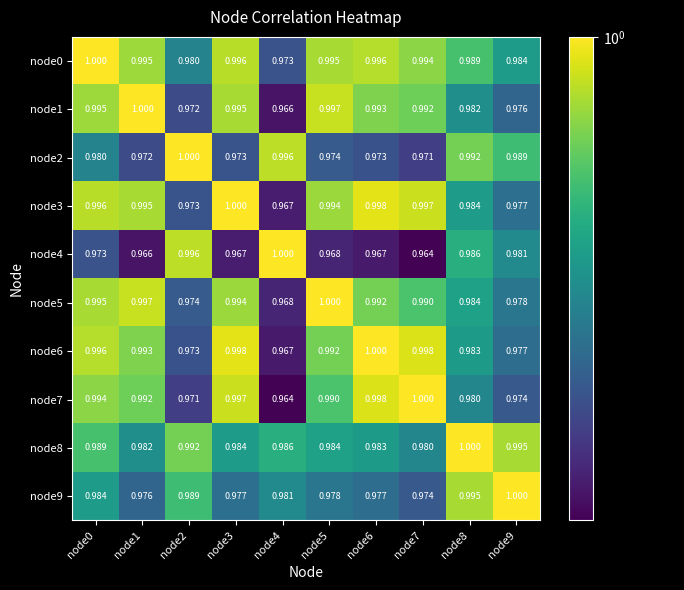

Is the value of node0 at node3 greater than the value of node5 at node6?

Yes